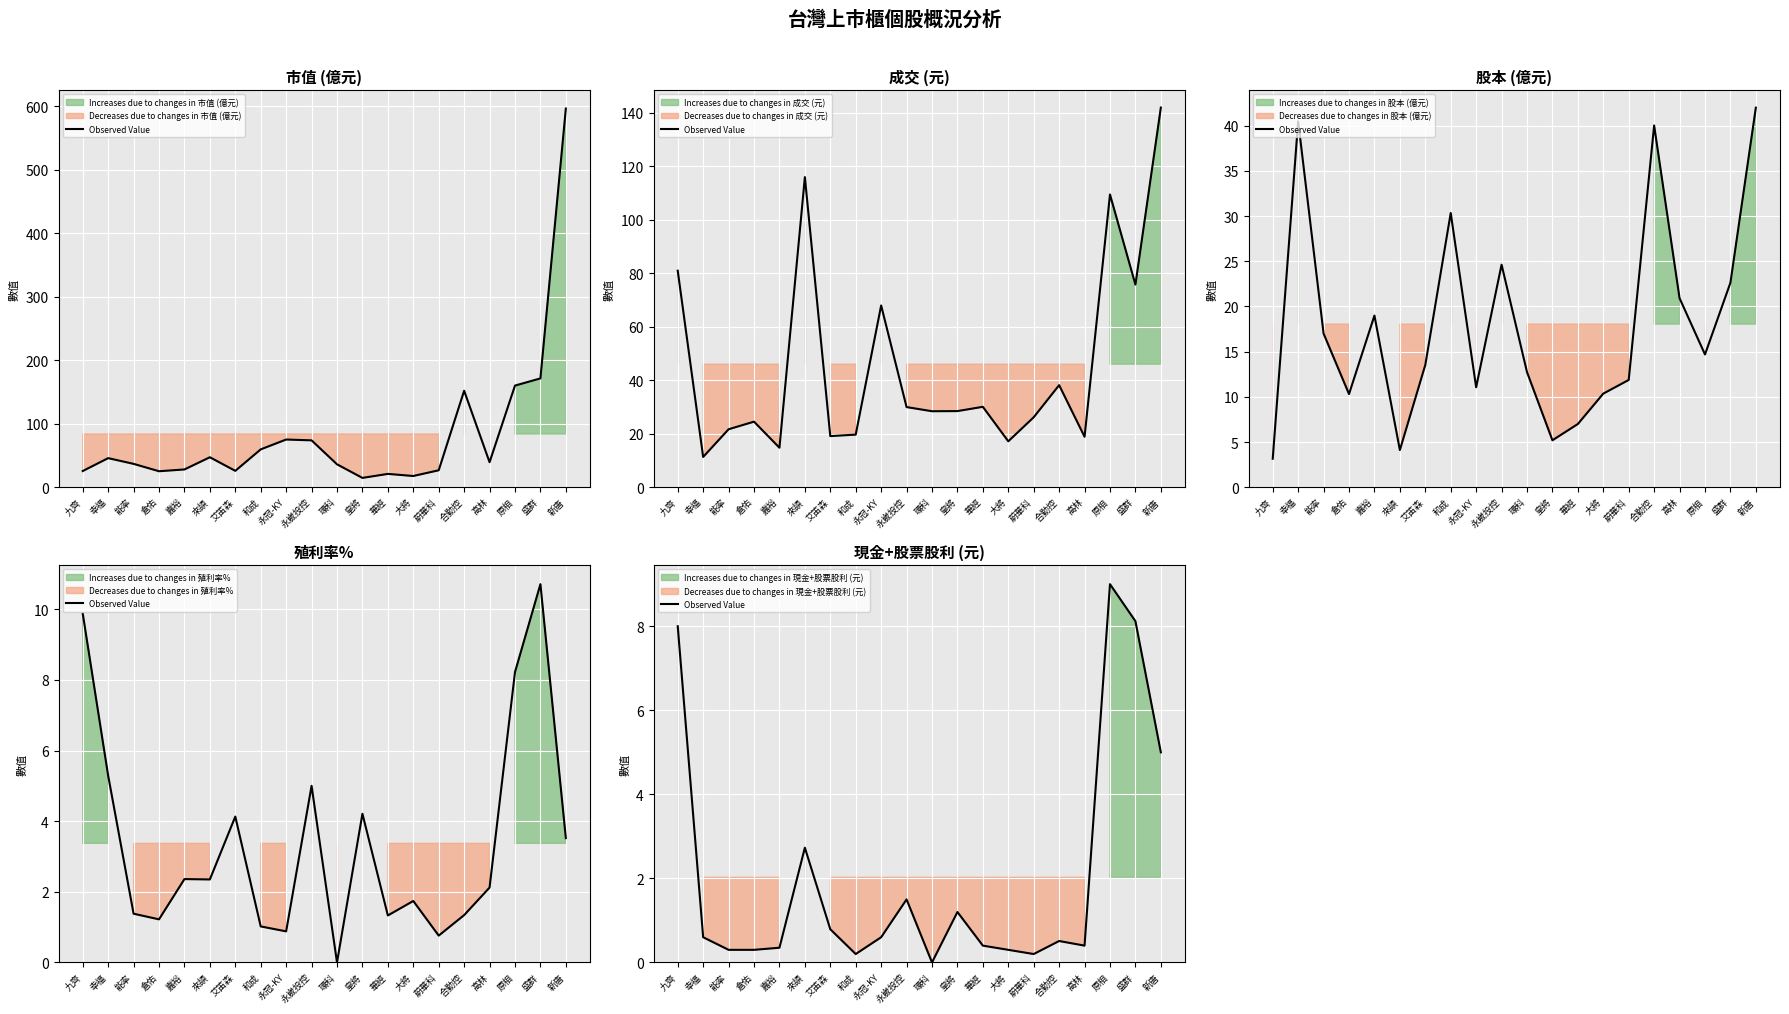

What is the sum of all values?

40.5